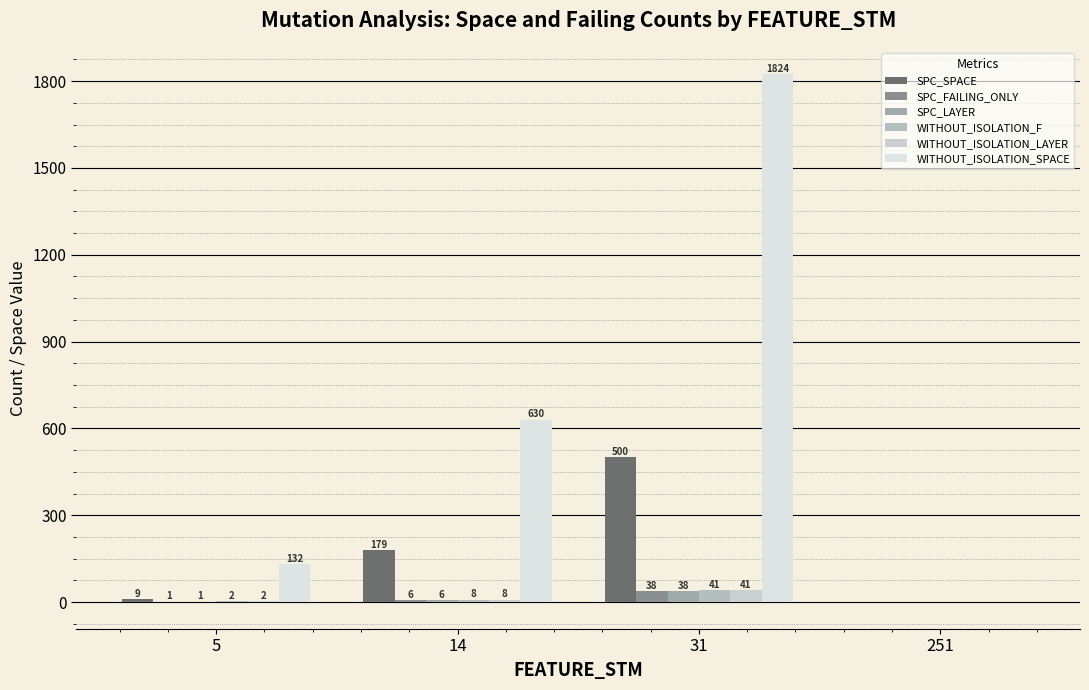

What is the difference between the WITHOUT_ISOLATION_LAYER values at 251 and 31?

42